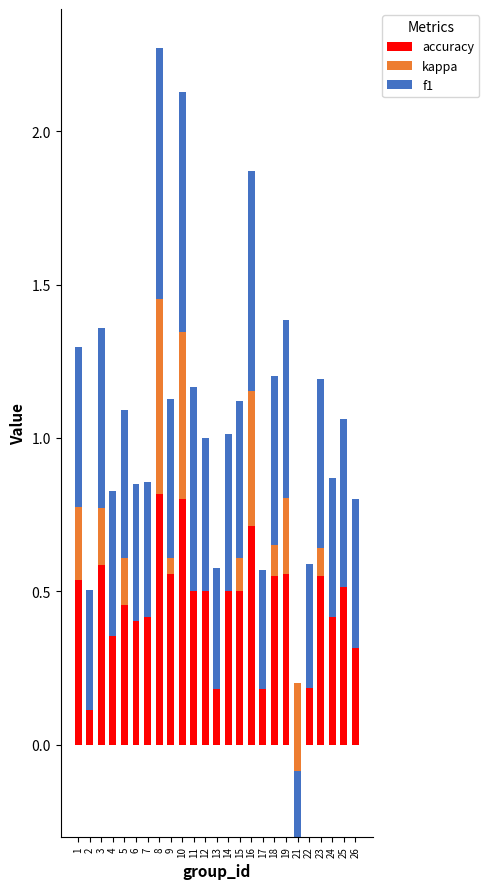

Rank the series at 10 from lowest to highest value.

kappa, f1, accuracy